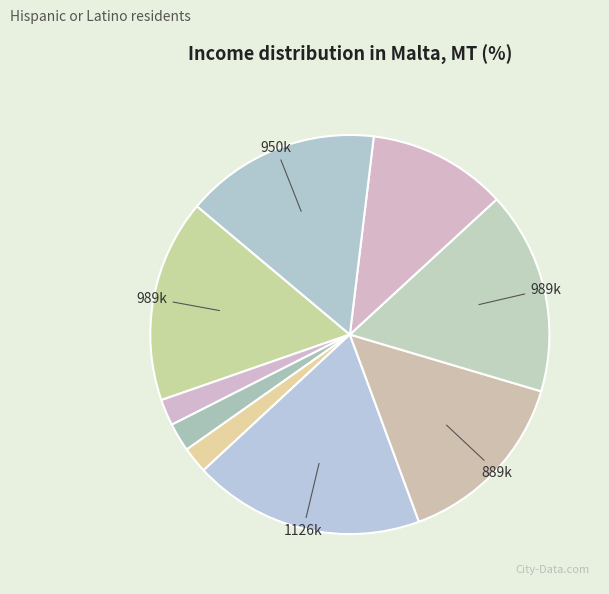

To the nearest percent, what is the difference between the largest and smallest slice percentages?

17%